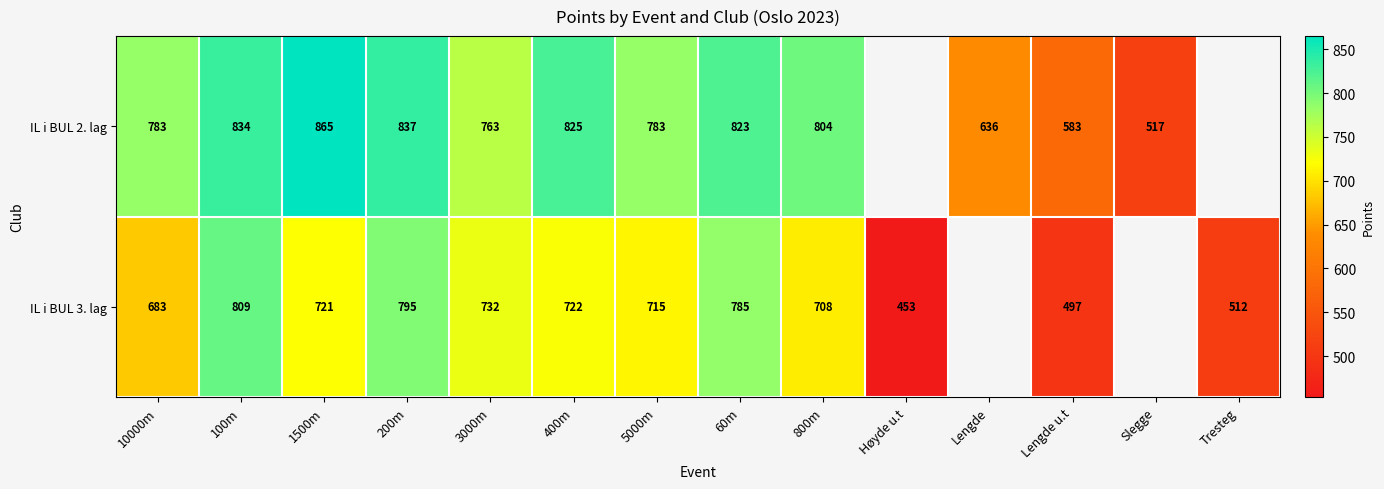

At which category is the sum across all series the highest?

100m